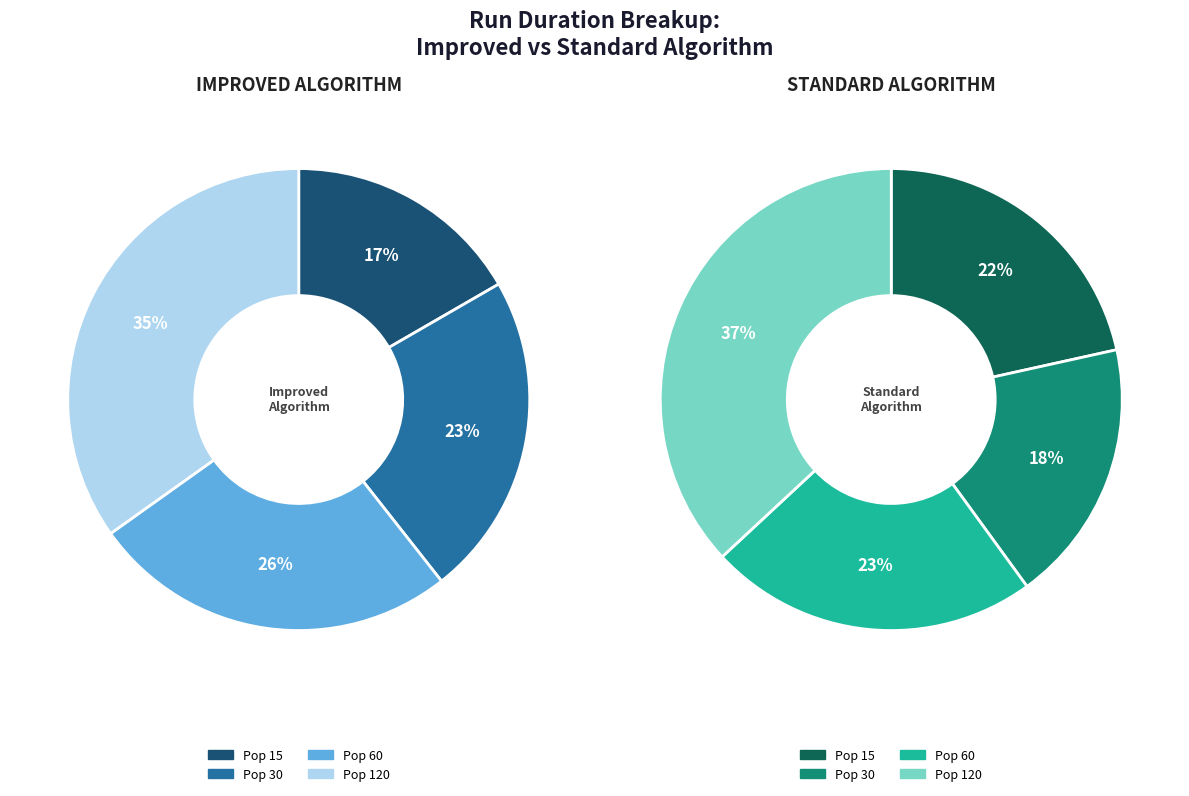

What is the smallest slice in the pie chart?

Improved Algorithm